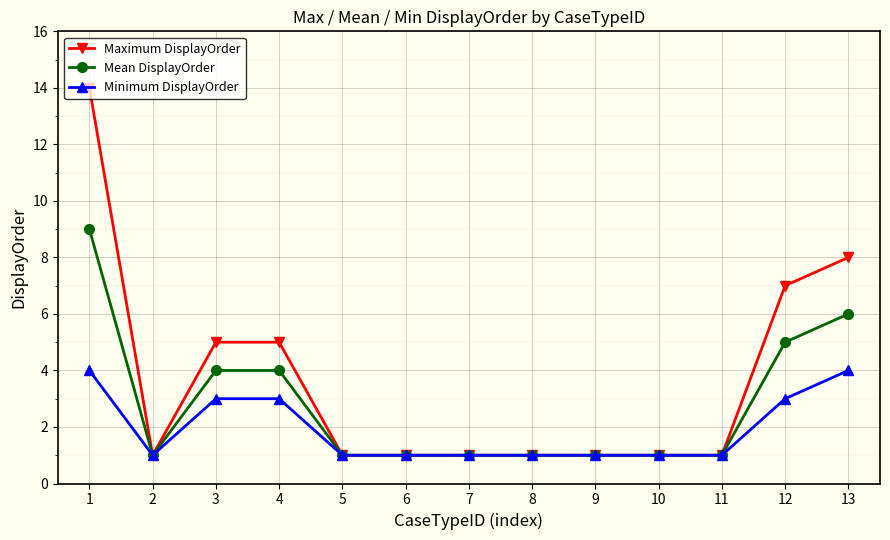

Between 8 and 13, which series saw the biggest shift?

Maximum DisplayOrder